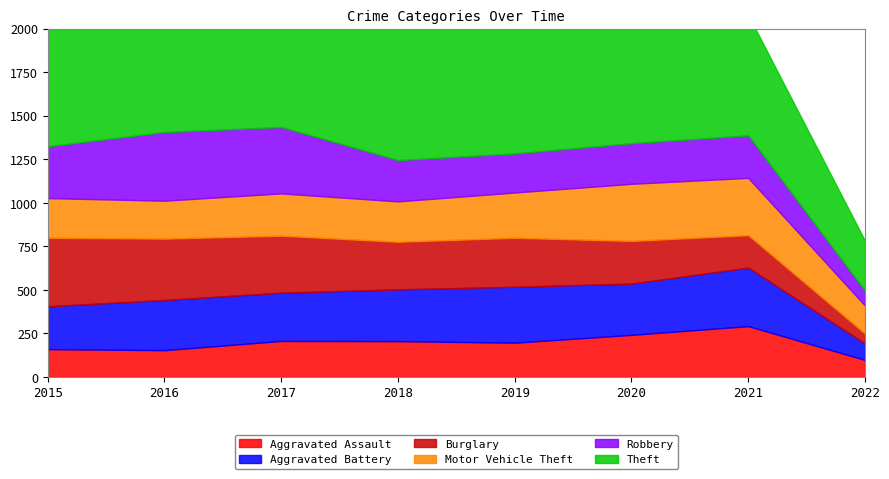

Where do Aggravated Assault and Robbery first cross each other?

2019 and 2020